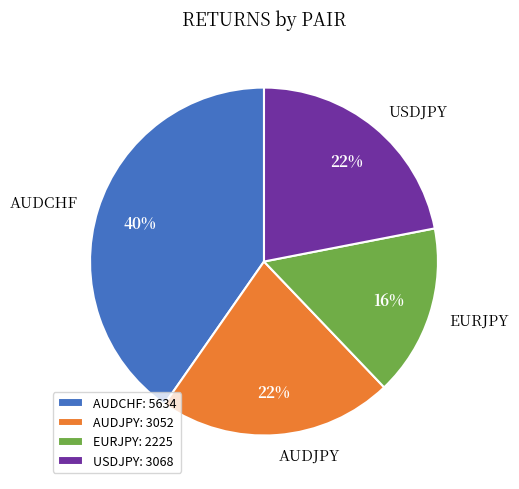

To the nearest percent, what is the combined percentage of USDJPY and EURJPY?

38%